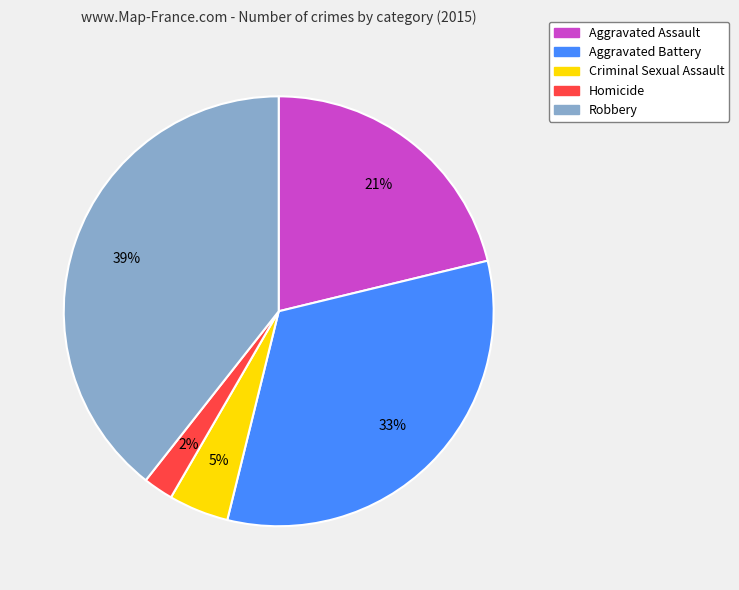

To the nearest percent, what portion does Criminal Sexual Assault represent?

5%